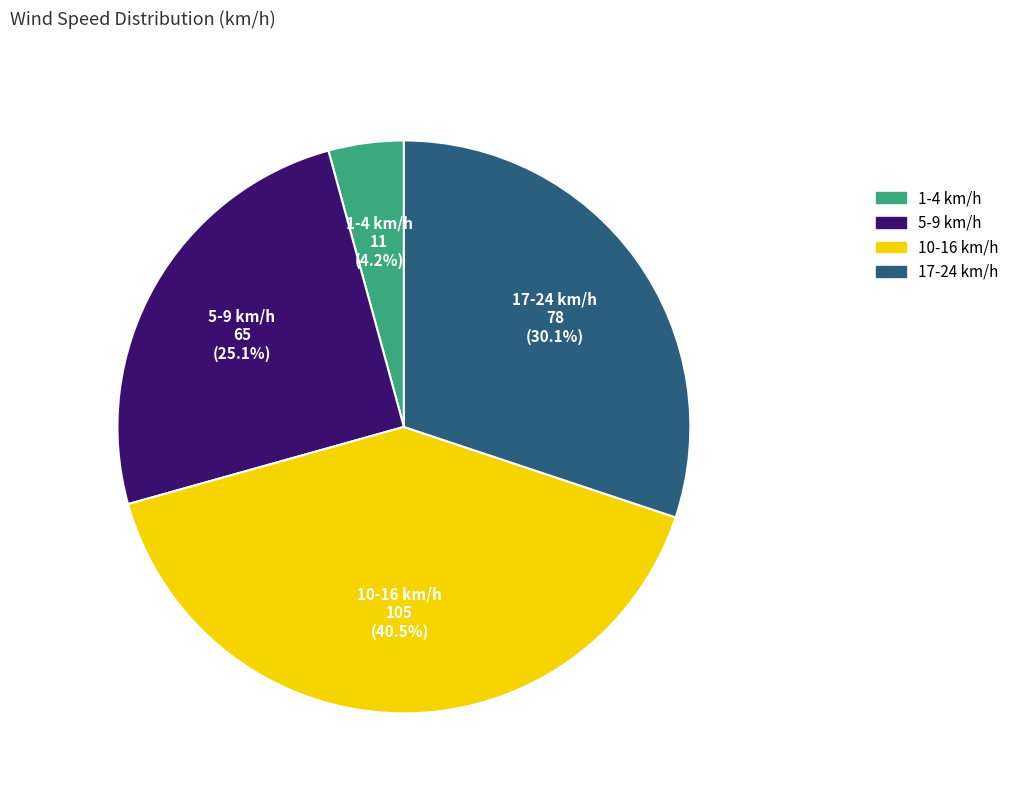

How many segments does this pie chart have?

4